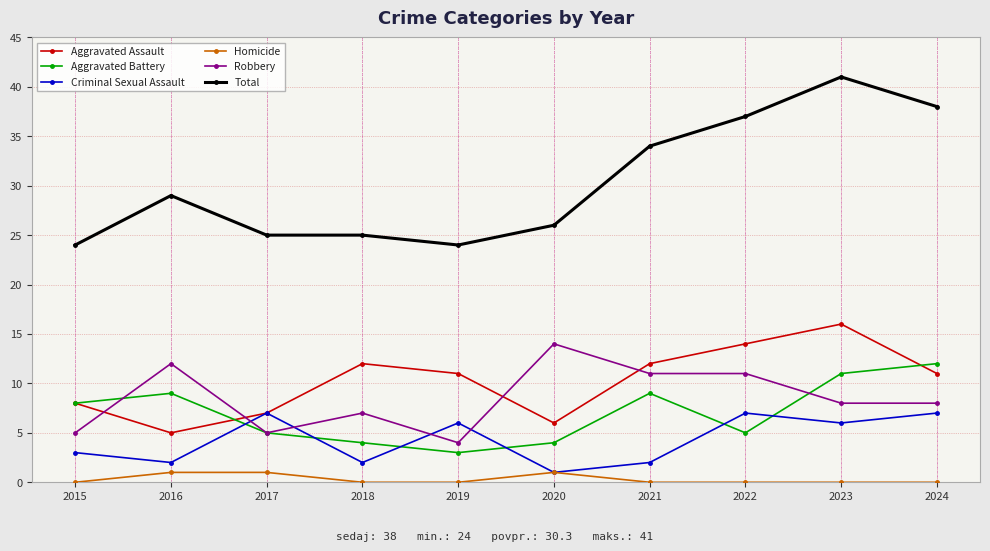

Where is Criminal Sexual Assault nearest to the value 4?

2015